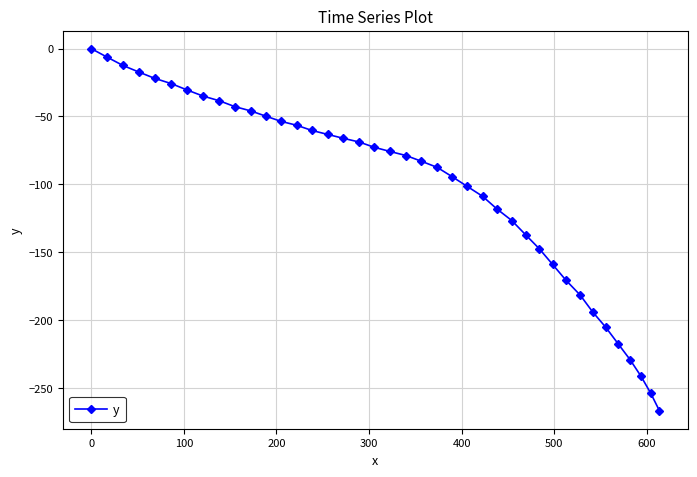

Reading left to right, extract all data points from this chart.

0.0	-6.2	-12.3	-17.2	-21.9	-25.8	-30.5	-34.9	-38.4	-42.7	-45.9	-49.8	-53.6	-56.5	-60.3	-63.2	-66.1	-68.8	-72.7	-75.8	-78.8	-83.0	-87.5	-94.3	-101.6	-108.9	-118.1	-126.7	-137.1	-147.5	-159.0	-170.7	-181.6	-194.1	-205.4	-217.5	-229.2	-241.3	-253.9	-266.8